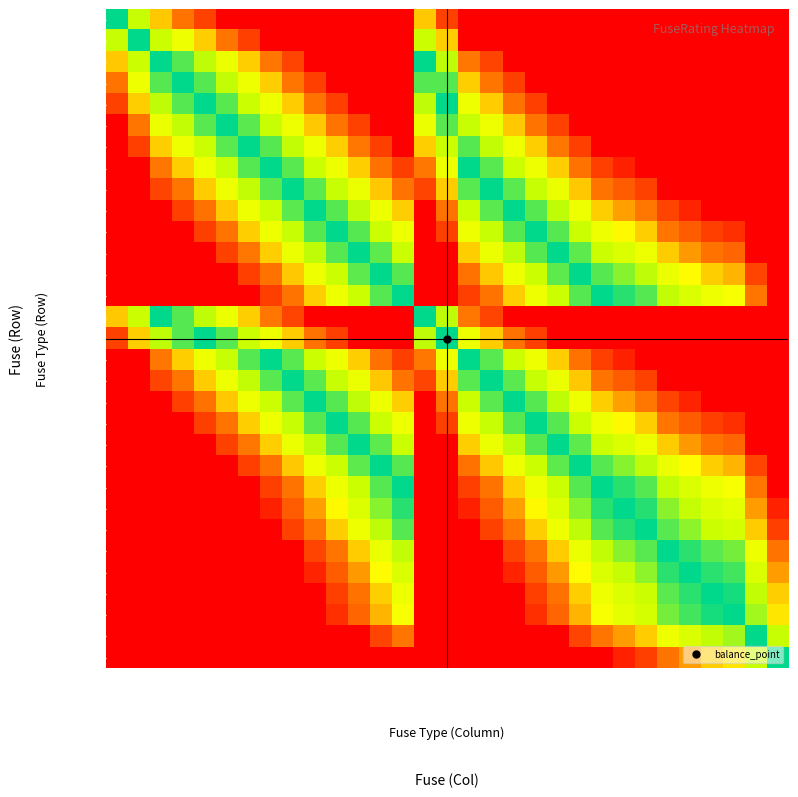

Reading left to right, extract all data points from this chart.

HV 6.3A: HV 6.3A=0.0	HV 10A=0.1	HV 16A=0.4	HV 20A=0.5	HV 25A=0.7	HV 31.5A=1.0	HV 40A=1.0	HV 50A=1.0	HV 63A=1.0	HV 80A=1.0	HV 100A=1.0	HV 125A=1.0	HV 160A=1.0	HV 200A=1.0	NH-1-16=0.4	NH-1-25=0.7	NH-1-50=1.0	NH-1-63=1.0	NH-1-80=1.0	NH-1-100=1.0	NH-1-125=1.0	NH-1-160=1.0	NH-2-200=1.0	NH-2-224=1.0	NH-2-250=1.0	NH-2-315=1.0	NH-2-355=1.0	NH-2-400=1.0	NH-2-425=1.0	NH-2-630=1.0	NH-2-1000=1.0
HV 10A: HV 6.3A=0.1	HV 10A=0.0	HV 16A=0.2	HV 20A=0.2	HV 25A=0.4	HV 31.5A=0.5	HV 40A=0.8	HV 50A=1.0	HV 63A=1.0	HV 80A=1.0	HV 100A=1.0	HV 125A=1.0	HV 160A=1.0	HV 200A=1.0	NH-1-16=0.2	NH-1-25=0.4	NH-1-50=1.0	NH-1-63=1.0	NH-1-80=1.0	NH-1-100=1.0	NH-1-125=1.0	NH-1-160=1.0	NH-2-200=1.0	NH-2-224=1.0	NH-2-250=1.0	NH-2-315=1.0	NH-2-355=1.0	NH-2-400=1.0	NH-2-425=1.0	NH-2-630=1.0	NH-2-1000=1.0
HV 16A: HV 6.3A=0.4	HV 10A=0.2	HV 16A=0.0	HV 20A=0.1	HV 25A=0.1	HV 31.5A=0.2	HV 40A=0.4	HV 50A=0.5	HV 63A=0.7	HV 80A=1.0	HV 100A=1.0	HV 125A=1.0	HV 160A=1.0	HV 200A=1.0	NH-1-16=0.0	NH-1-25=0.1	NH-1-50=0.5	NH-1-63=0.7	NH-1-80=1.0	NH-1-100=1.0	NH-1-125=1.0	NH-1-160=1.0	NH-2-200=1.0	NH-2-224=1.0	NH-2-250=1.0	NH-2-315=1.0	NH-2-355=1.0	NH-2-400=1.0	NH-2-425=1.0	NH-2-630=1.0	NH-2-1000=1.0
HV 20A: HV 6.3A=0.5	HV 10A=0.2	HV 16A=0.1	HV 20A=0.0	HV 25A=0.1	HV 31.5A=0.1	HV 40A=0.2	HV 50A=0.4	HV 63A=0.5	HV 80A=0.8	HV 100A=1.0	HV 125A=1.0	HV 160A=1.0	HV 200A=1.0	NH-1-16=0.1	NH-1-25=0.1	NH-1-50=0.4	NH-1-63=0.5	NH-1-80=0.8	NH-1-100=1.0	NH-1-125=1.0	NH-1-160=1.0	NH-2-200=1.0	NH-2-224=1.0	NH-2-250=1.0	NH-2-315=1.0	NH-2-355=1.0	NH-2-400=1.0	NH-2-425=1.0	NH-2-630=1.0	NH-2-1000=1.0
HV 25A: HV 6.3A=0.7	HV 10A=0.4	HV 16A=0.1	HV 20A=0.1	HV 25A=0.0	HV 31.5A=0.1	HV 40A=0.2	HV 50A=0.2	HV 63A=0.4	HV 80A=0.6	HV 100A=0.8	HV 125A=1.0	HV 160A=1.0	HV 200A=1.0	NH-1-16=0.1	NH-1-25=0.0	NH-1-50=0.2	NH-1-63=0.4	NH-1-80=0.6	NH-1-100=0.8	NH-1-125=1.0	NH-1-160=1.0	NH-2-200=1.0	NH-2-224=1.0	NH-2-250=1.0	NH-2-315=1.0	NH-2-355=1.0	NH-2-400=1.0	NH-2-425=1.0	NH-2-630=1.0	NH-2-1000=1.0
HV 31.5A: HV 6.3A=1.0	HV 10A=0.5	HV 16A=0.2	HV 20A=0.1	HV 25A=0.1	HV 31.5A=0.0	HV 40A=0.1	HV 50A=0.1	HV 63A=0.2	HV 80A=0.4	HV 100A=0.5	HV 125A=0.7	HV 160A=1.0	HV 200A=1.0	NH-1-16=0.2	NH-1-25=0.1	NH-1-50=0.1	NH-1-63=0.2	NH-1-80=0.4	NH-1-100=0.5	NH-1-125=0.7	NH-1-160=1.0	NH-2-200=1.0	NH-2-224=1.0	NH-2-250=1.0	NH-2-315=1.0	NH-2-355=1.0	NH-2-400=1.0	NH-2-425=1.0	NH-2-630=1.0	NH-2-1000=1.0
HV 40A: HV 6.3A=1.0	HV 10A=0.8	HV 16A=0.4	HV 20A=0.2	HV 25A=0.2	HV 31.5A=0.1	HV 40A=0.0	HV 50A=0.1	HV 63A=0.1	HV 80A=0.2	HV 100A=0.4	HV 125A=0.5	HV 160A=0.8	HV 200A=1.0	NH-1-16=0.4	NH-1-25=0.2	NH-1-50=0.1	NH-1-63=0.1	NH-1-80=0.2	NH-1-100=0.4	NH-1-125=0.5	NH-1-160=0.8	NH-2-200=1.0	NH-2-224=1.0	NH-2-250=1.0	NH-2-315=1.0	NH-2-355=1.0	NH-2-400=1.0	NH-2-425=1.0	NH-2-630=1.0	NH-2-1000=1.0
HV 50A: HV 6.3A=1.0	HV 10A=1.0	HV 16A=0.5	HV 20A=0.4	HV 25A=0.2	HV 31.5A=0.1	HV 40A=0.1	HV 50A=0.0	HV 63A=0.1	HV 80A=0.2	HV 100A=0.2	HV 125A=0.4	HV 160A=0.6	HV 200A=0.8	NH-1-16=0.5	NH-1-25=0.2	NH-1-50=0.0	NH-1-63=0.1	NH-1-80=0.2	NH-1-100=0.2	NH-1-125=0.4	NH-1-160=0.6	NH-2-200=0.8	NH-2-224=0.9	NH-2-250=1.0	NH-2-315=1.0	NH-2-355=1.0	NH-2-400=1.0	NH-2-425=1.0	NH-2-630=1.0	NH-2-1000=1.0
HV 63A: HV 6.3A=1.0	HV 10A=1.0	HV 16A=0.7	HV 20A=0.5	HV 25A=0.4	HV 31.5A=0.2	HV 40A=0.1	HV 50A=0.1	HV 63A=0.0	HV 80A=0.1	HV 100A=0.1	HV 125A=0.2	HV 160A=0.4	HV 200A=0.5	NH-1-16=0.7	NH-1-25=0.4	NH-1-50=0.1	NH-1-63=0.0	NH-1-80=0.1	NH-1-100=0.1	NH-1-125=0.2	NH-1-160=0.4	NH-2-200=0.5	NH-2-224=0.6	NH-2-250=0.7	NH-2-315=1.0	NH-2-355=1.0	NH-2-400=1.0	NH-2-425=1.0	NH-2-630=1.0	NH-2-1000=1.0
HV 80A: HV 6.3A=1.0	HV 10A=1.0	HV 16A=1.0	HV 20A=0.8	HV 25A=0.6	HV 31.5A=0.4	HV 40A=0.2	HV 50A=0.2	HV 63A=0.1	HV 80A=0.0	HV 100A=0.1	HV 125A=0.1	HV 160A=0.2	HV 200A=0.4	NH-1-16=1.0	NH-1-25=0.6	NH-1-50=0.2	NH-1-63=0.1	NH-1-80=0.0	NH-1-100=0.1	NH-1-125=0.1	NH-1-160=0.2	NH-2-200=0.4	NH-2-224=0.4	NH-2-250=0.5	NH-2-315=0.7	NH-2-355=0.9	NH-2-400=1.0	NH-2-425=1.0	NH-2-630=1.0	NH-2-1000=1.0
HV 100A: HV 6.3A=1.0	HV 10A=1.0	HV 16A=1.0	HV 20A=1.0	HV 25A=0.8	HV 31.5A=0.5	HV 40A=0.4	HV 50A=0.2	HV 63A=0.1	HV 80A=0.1	HV 100A=0.0	HV 125A=0.1	HV 160A=0.2	HV 200A=0.2	NH-1-16=1.0	NH-1-25=0.8	NH-1-50=0.2	NH-1-63=0.1	NH-1-80=0.1	NH-1-100=0.0	NH-1-125=0.1	NH-1-160=0.2	NH-2-200=0.2	NH-2-224=0.3	NH-2-250=0.4	NH-2-315=0.5	NH-2-355=0.6	NH-2-400=0.8	NH-2-425=0.8	NH-2-630=1.0	NH-2-1000=1.0
HV 125A: HV 6.3A=1.0	HV 10A=1.0	HV 16A=1.0	HV 20A=1.0	HV 25A=1.0	HV 31.5A=0.7	HV 40A=0.5	HV 50A=0.4	HV 63A=0.2	HV 80A=0.1	HV 100A=0.1	HV 125A=0.0	HV 160A=0.1	HV 200A=0.2	NH-1-16=1.0	NH-1-25=1.0	NH-1-50=0.4	NH-1-63=0.2	NH-1-80=0.1	NH-1-100=0.1	NH-1-125=0.0	NH-1-160=0.1	NH-2-200=0.2	NH-2-224=0.2	NH-2-250=0.2	NH-2-315=0.4	NH-2-355=0.5	NH-2-400=0.6	NH-2-425=0.6	NH-2-630=1.0	NH-2-1000=1.0
HV 160A: HV 6.3A=1.0	HV 10A=1.0	HV 16A=1.0	HV 20A=1.0	HV 25A=1.0	HV 31.5A=1.0	HV 40A=0.8	HV 50A=0.6	HV 63A=0.4	HV 80A=0.2	HV 100A=0.2	HV 125A=0.1	HV 160A=0.0	HV 200A=0.1	NH-1-16=1.0	NH-1-25=1.0	NH-1-50=0.6	NH-1-63=0.4	NH-1-80=0.2	NH-1-100=0.2	NH-1-125=0.1	NH-1-160=0.0	NH-2-200=0.1	NH-2-224=0.1	NH-2-250=0.1	NH-2-315=0.2	NH-2-355=0.3	NH-2-400=0.4	NH-2-425=0.4	NH-2-630=0.7	NH-2-1000=1.0
HV 200A: HV 6.3A=1.0	HV 10A=1.0	HV 16A=1.0	HV 20A=1.0	HV 25A=1.0	HV 31.5A=1.0	HV 40A=1.0	HV 50A=0.8	HV 63A=0.5	HV 80A=0.4	HV 100A=0.2	HV 125A=0.2	HV 160A=0.1	HV 200A=0.0	NH-1-16=1.0	NH-1-25=1.0	NH-1-50=0.8	NH-1-63=0.5	NH-1-80=0.4	NH-1-100=0.2	NH-1-125=0.2	NH-1-160=0.1	NH-2-200=0.0	NH-2-224=0.0	NH-2-250=0.1	NH-2-315=0.1	NH-2-355=0.2	NH-2-400=0.2	NH-2-425=0.3	NH-2-630=0.5	NH-2-1000=1.0
NH-1-16: HV 6.3A=0.4	HV 10A=0.2	HV 16A=0.0	HV 20A=0.1	HV 25A=0.1	HV 31.5A=0.2	HV 40A=0.4	HV 50A=0.5	HV 63A=0.7	HV 80A=1.0	HV 100A=1.0	HV 125A=1.0	HV 160A=1.0	HV 200A=1.0	NH-1-16=0.0	NH-1-25=0.1	NH-1-50=0.5	NH-1-63=0.7	NH-1-80=1.0	NH-1-100=1.0	NH-1-125=1.0	NH-1-160=1.0	NH-2-200=1.0	NH-2-224=1.0	NH-2-250=1.0	NH-2-315=1.0	NH-2-355=1.0	NH-2-400=1.0	NH-2-425=1.0	NH-2-630=1.0	NH-2-1000=1.0
NH-1-25: HV 6.3A=0.7	HV 10A=0.4	HV 16A=0.1	HV 20A=0.1	HV 25A=0.0	HV 31.5A=0.1	HV 40A=0.2	HV 50A=0.2	HV 63A=0.4	HV 80A=0.6	HV 100A=0.8	HV 125A=1.0	HV 160A=1.0	HV 200A=1.0	NH-1-16=0.1	NH-1-25=0.0	NH-1-50=0.2	NH-1-63=0.4	NH-1-80=0.6	NH-1-100=0.8	NH-1-125=1.0	NH-1-160=1.0	NH-2-200=1.0	NH-2-224=1.0	NH-2-250=1.0	NH-2-315=1.0	NH-2-355=1.0	NH-2-400=1.0	NH-2-425=1.0	NH-2-630=1.0	NH-2-1000=1.0
NH-1-50: HV 6.3A=1.0	HV 10A=1.0	HV 16A=0.5	HV 20A=0.4	HV 25A=0.2	HV 31.5A=0.1	HV 40A=0.1	HV 50A=0.0	HV 63A=0.1	HV 80A=0.2	HV 100A=0.2	HV 125A=0.4	HV 160A=0.6	HV 200A=0.8	NH-1-16=0.5	NH-1-25=0.2	NH-1-50=0.0	NH-1-63=0.1	NH-1-80=0.2	NH-1-100=0.2	NH-1-125=0.4	NH-1-160=0.6	NH-2-200=0.8	NH-2-224=0.9	NH-2-250=1.0	NH-2-315=1.0	NH-2-355=1.0	NH-2-400=1.0	NH-2-425=1.0	NH-2-630=1.0	NH-2-1000=1.0
NH-1-63: HV 6.3A=1.0	HV 10A=1.0	HV 16A=0.7	HV 20A=0.5	HV 25A=0.4	HV 31.5A=0.2	HV 40A=0.1	HV 50A=0.1	HV 63A=0.0	HV 80A=0.1	HV 100A=0.1	HV 125A=0.2	HV 160A=0.4	HV 200A=0.5	NH-1-16=0.7	NH-1-25=0.4	NH-1-50=0.1	NH-1-63=0.0	NH-1-80=0.1	NH-1-100=0.1	NH-1-125=0.2	NH-1-160=0.4	NH-2-200=0.5	NH-2-224=0.6	NH-2-250=0.7	NH-2-315=1.0	NH-2-355=1.0	NH-2-400=1.0	NH-2-425=1.0	NH-2-630=1.0	NH-2-1000=1.0
NH-1-80: HV 6.3A=1.0	HV 10A=1.0	HV 16A=1.0	HV 20A=0.8	HV 25A=0.6	HV 31.5A=0.4	HV 40A=0.2	HV 50A=0.2	HV 63A=0.1	HV 80A=0.0	HV 100A=0.1	HV 125A=0.1	HV 160A=0.2	HV 200A=0.4	NH-1-16=1.0	NH-1-25=0.6	NH-1-50=0.2	NH-1-63=0.1	NH-1-80=0.0	NH-1-100=0.1	NH-1-125=0.1	NH-1-160=0.2	NH-2-200=0.4	NH-2-224=0.4	NH-2-250=0.5	NH-2-315=0.7	NH-2-355=0.9	NH-2-400=1.0	NH-2-425=1.0	NH-2-630=1.0	NH-2-1000=1.0
NH-1-100: HV 6.3A=1.0	HV 10A=1.0	HV 16A=1.0	HV 20A=1.0	HV 25A=0.8	HV 31.5A=0.5	HV 40A=0.4	HV 50A=0.2	HV 63A=0.1	HV 80A=0.1	HV 100A=0.0	HV 125A=0.1	HV 160A=0.2	HV 200A=0.2	NH-1-16=1.0	NH-1-25=0.8	NH-1-50=0.2	NH-1-63=0.1	NH-1-80=0.1	NH-1-100=0.0	NH-1-125=0.1	NH-1-160=0.2	NH-2-200=0.2	NH-2-224=0.3	NH-2-250=0.4	NH-2-315=0.5	NH-2-355=0.6	NH-2-400=0.8	NH-2-425=0.8	NH-2-630=1.0	NH-2-1000=1.0
NH-1-125: HV 6.3A=1.0	HV 10A=1.0	HV 16A=1.0	HV 20A=1.0	HV 25A=1.0	HV 31.5A=0.7	HV 40A=0.5	HV 50A=0.4	HV 63A=0.2	HV 80A=0.1	HV 100A=0.1	HV 125A=0.0	HV 160A=0.1	HV 200A=0.2	NH-1-16=1.0	NH-1-25=1.0	NH-1-50=0.4	NH-1-63=0.2	NH-1-80=0.1	NH-1-100=0.1	NH-1-125=0.0	NH-1-160=0.1	NH-2-200=0.2	NH-2-224=0.2	NH-2-250=0.2	NH-2-315=0.4	NH-2-355=0.5	NH-2-400=0.6	NH-2-425=0.6	NH-2-630=1.0	NH-2-1000=1.0
NH-1-160: HV 6.3A=1.0	HV 10A=1.0	HV 16A=1.0	HV 20A=1.0	HV 25A=1.0	HV 31.5A=1.0	HV 40A=0.8	HV 50A=0.6	HV 63A=0.4	HV 80A=0.2	HV 100A=0.2	HV 125A=0.1	HV 160A=0.0	HV 200A=0.1	NH-1-16=1.0	NH-1-25=1.0	NH-1-50=0.6	NH-1-63=0.4	NH-1-80=0.2	NH-1-100=0.2	NH-1-125=0.1	NH-1-160=0.0	NH-2-200=0.1	NH-2-224=0.1	NH-2-250=0.1	NH-2-315=0.2	NH-2-355=0.3	NH-2-400=0.4	NH-2-425=0.4	NH-2-630=0.7	NH-2-1000=1.0
NH-2-200: HV 6.3A=1.0	HV 10A=1.0	HV 16A=1.0	HV 20A=1.0	HV 25A=1.0	HV 31.5A=1.0	HV 40A=1.0	HV 50A=0.8	HV 63A=0.5	HV 80A=0.4	HV 100A=0.2	HV 125A=0.2	HV 160A=0.1	HV 200A=0.0	NH-1-16=1.0	NH-1-25=1.0	NH-1-50=0.8	NH-1-63=0.5	NH-1-80=0.4	NH-1-100=0.2	NH-1-125=0.2	NH-1-160=0.1	NH-2-200=0.0	NH-2-224=0.0	NH-2-250=0.1	NH-2-315=0.1	NH-2-355=0.2	NH-2-400=0.2	NH-2-425=0.3	NH-2-630=0.5	NH-2-1000=1.0
NH-2-224: HV 6.3A=1.0	HV 10A=1.0	HV 16A=1.0	HV 20A=1.0	HV 25A=1.0	HV 31.5A=1.0	HV 40A=1.0	HV 50A=0.9	HV 63A=0.6	HV 80A=0.4	HV 100A=0.3	HV 125A=0.2	HV 160A=0.1	HV 200A=0.0	NH-1-16=1.0	NH-1-25=1.0	NH-1-50=0.9	NH-1-63=0.6	NH-1-80=0.4	NH-1-100=0.3	NH-1-125=0.2	NH-1-160=0.1	NH-2-200=0.0	NH-2-224=0.0	NH-2-250=0.0	NH-2-315=0.1	NH-2-355=0.1	NH-2-400=0.2	NH-2-425=0.2	NH-2-630=0.5	NH-2-1000=0.9
NH-2-250: HV 6.3A=1.0	HV 10A=1.0	HV 16A=1.0	HV 20A=1.0	HV 25A=1.0	HV 31.5A=1.0	HV 40A=1.0	HV 50A=1.0	HV 63A=0.7	HV 80A=0.5	HV 100A=0.4	HV 125A=0.2	HV 160A=0.1	HV 200A=0.1	NH-1-16=1.0	NH-1-25=1.0	NH-1-50=1.0	NH-1-63=0.7	NH-1-80=0.5	NH-1-100=0.4	NH-1-125=0.2	NH-1-160=0.1	NH-2-200=0.1	NH-2-224=0.0	NH-2-250=0.0	NH-2-315=0.1	NH-2-355=0.1	NH-2-400=0.2	NH-2-425=0.2	NH-2-630=0.4	NH-2-1000=0.8
NH-2-315: HV 6.3A=1.0	HV 10A=1.0	HV 16A=1.0	HV 20A=1.0	HV 25A=1.0	HV 31.5A=1.0	HV 40A=1.0	HV 50A=1.0	HV 63A=1.0	HV 80A=0.7	HV 100A=0.5	HV 125A=0.4	HV 160A=0.2	HV 200A=0.1	NH-1-16=1.0	NH-1-25=1.0	NH-1-50=1.0	NH-1-63=1.0	NH-1-80=0.7	NH-1-100=0.5	NH-1-125=0.4	NH-1-160=0.2	NH-2-200=0.1	NH-2-224=0.1	NH-2-250=0.1	NH-2-315=0.0	NH-2-355=0.0	NH-2-400=0.1	NH-2-425=0.1	NH-2-630=0.2	NH-2-1000=0.5
NH-2-355: HV 6.3A=1.0	HV 10A=1.0	HV 16A=1.0	HV 20A=1.0	HV 25A=1.0	HV 31.5A=1.0	HV 40A=1.0	HV 50A=1.0	HV 63A=1.0	HV 80A=0.9	HV 100A=0.6	HV 125A=0.5	HV 160A=0.3	HV 200A=0.2	NH-1-16=1.0	NH-1-25=1.0	NH-1-50=1.0	NH-1-63=1.0	NH-1-80=0.9	NH-1-100=0.6	NH-1-125=0.5	NH-1-160=0.3	NH-2-200=0.2	NH-2-224=0.1	NH-2-250=0.1	NH-2-315=0.0	NH-2-355=0.0	NH-2-400=0.0	NH-2-425=0.0	NH-2-630=0.2	NH-2-1000=0.5
NH-2-400: HV 6.3A=1.0	HV 10A=1.0	HV 16A=1.0	HV 20A=1.0	HV 25A=1.0	HV 31.5A=1.0	HV 40A=1.0	HV 50A=1.0	HV 63A=1.0	HV 80A=1.0	HV 100A=0.8	HV 125A=0.6	HV 160A=0.4	HV 200A=0.2	NH-1-16=1.0	NH-1-25=1.0	NH-1-50=1.0	NH-1-63=1.0	NH-1-80=1.0	NH-1-100=0.8	NH-1-125=0.6	NH-1-160=0.4	NH-2-200=0.2	NH-2-224=0.2	NH-2-250=0.2	NH-2-315=0.1	NH-2-355=0.0	NH-2-400=0.0	NH-2-425=0.0	NH-2-630=0.1	NH-2-1000=0.4
NH-2-425: HV 6.3A=1.0	HV 10A=1.0	HV 16A=1.0	HV 20A=1.0	HV 25A=1.0	HV 31.5A=1.0	HV 40A=1.0	HV 50A=1.0	HV 63A=1.0	HV 80A=1.0	HV 100A=0.8	HV 125A=0.6	HV 160A=0.4	HV 200A=0.3	NH-1-16=1.0	NH-1-25=1.0	NH-1-50=1.0	NH-1-63=1.0	NH-1-80=1.0	NH-1-100=0.8	NH-1-125=0.6	NH-1-160=0.4	NH-2-200=0.3	NH-2-224=0.2	NH-2-250=0.2	NH-2-315=0.1	NH-2-355=0.0	NH-2-400=0.0	NH-2-425=0.0	NH-2-630=0.1	NH-2-1000=0.3
NH-2-630: HV 6.3A=1.0	HV 10A=1.0	HV 16A=1.0	HV 20A=1.0	HV 25A=1.0	HV 31.5A=1.0	HV 40A=1.0	HV 50A=1.0	HV 63A=1.0	HV 80A=1.0	HV 100A=1.0	HV 125A=1.0	HV 160A=0.7	HV 200A=0.5	NH-1-16=1.0	NH-1-25=1.0	NH-1-50=1.0	NH-1-63=1.0	NH-1-80=1.0	NH-1-100=1.0	NH-1-125=1.0	NH-1-160=0.7	NH-2-200=0.5	NH-2-224=0.5	NH-2-250=0.4	NH-2-315=0.2	NH-2-355=0.2	NH-2-400=0.1	NH-2-425=0.1	NH-2-630=0.0	NH-2-1000=0.1
NH-2-1000: HV 6.3A=1.0	HV 10A=1.0	HV 16A=1.0	HV 20A=1.0	HV 25A=1.0	HV 31.5A=1.0	HV 40A=1.0	HV 50A=1.0	HV 63A=1.0	HV 80A=1.0	HV 100A=1.0	HV 125A=1.0	HV 160A=1.0	HV 200A=1.0	NH-1-16=1.0	NH-1-25=1.0	NH-1-50=1.0	NH-1-63=1.0	NH-1-80=1.0	NH-1-100=1.0	NH-1-125=1.0	NH-1-160=1.0	NH-2-200=1.0	NH-2-224=0.9	NH-2-250=0.8	NH-2-315=0.5	NH-2-355=0.5	NH-2-400=0.4	NH-2-425=0.3	NH-2-630=0.1	NH-2-1000=0.0